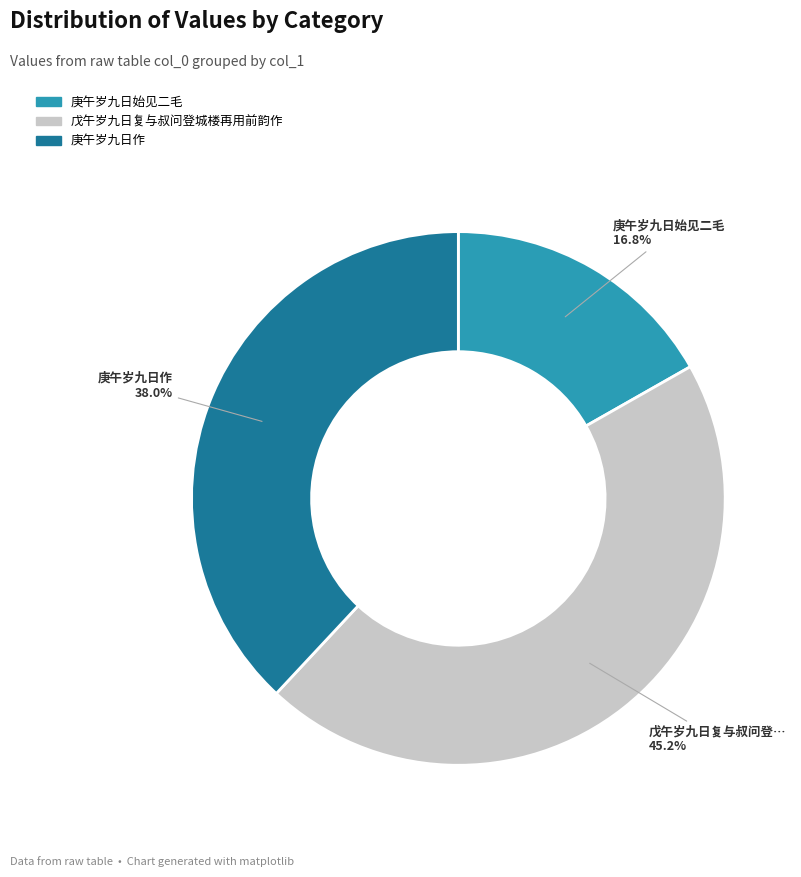

Does any single category account for the majority?

No